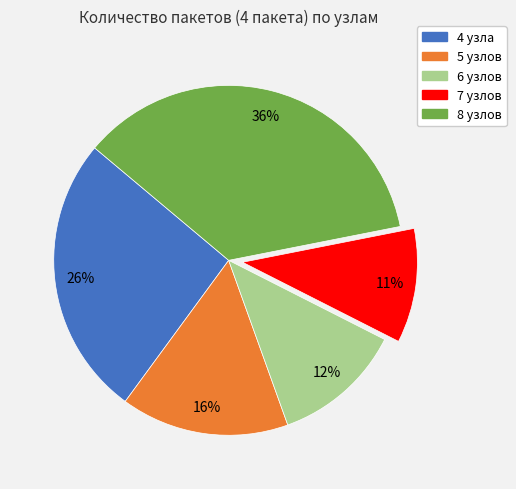

Is the sum of 8 узлов and 7 узлов greater than half?

No